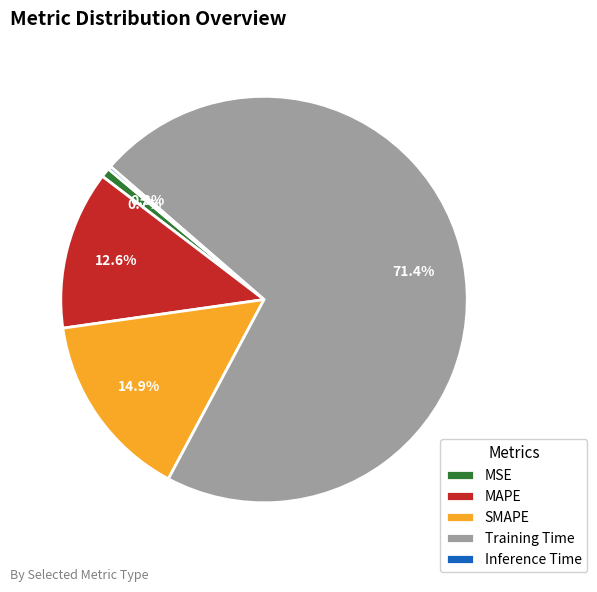

Which has a higher value, MAPE or Training Time?

Training Time